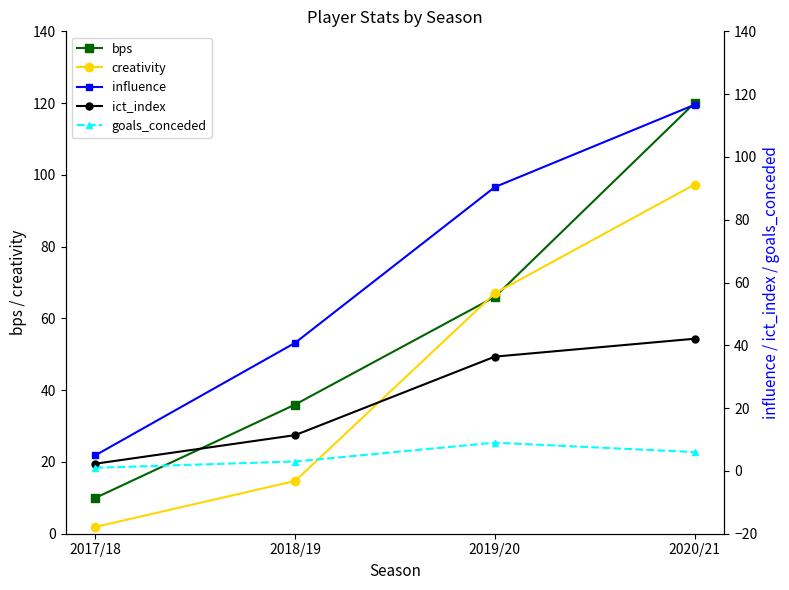

How many data points does each series have?

4